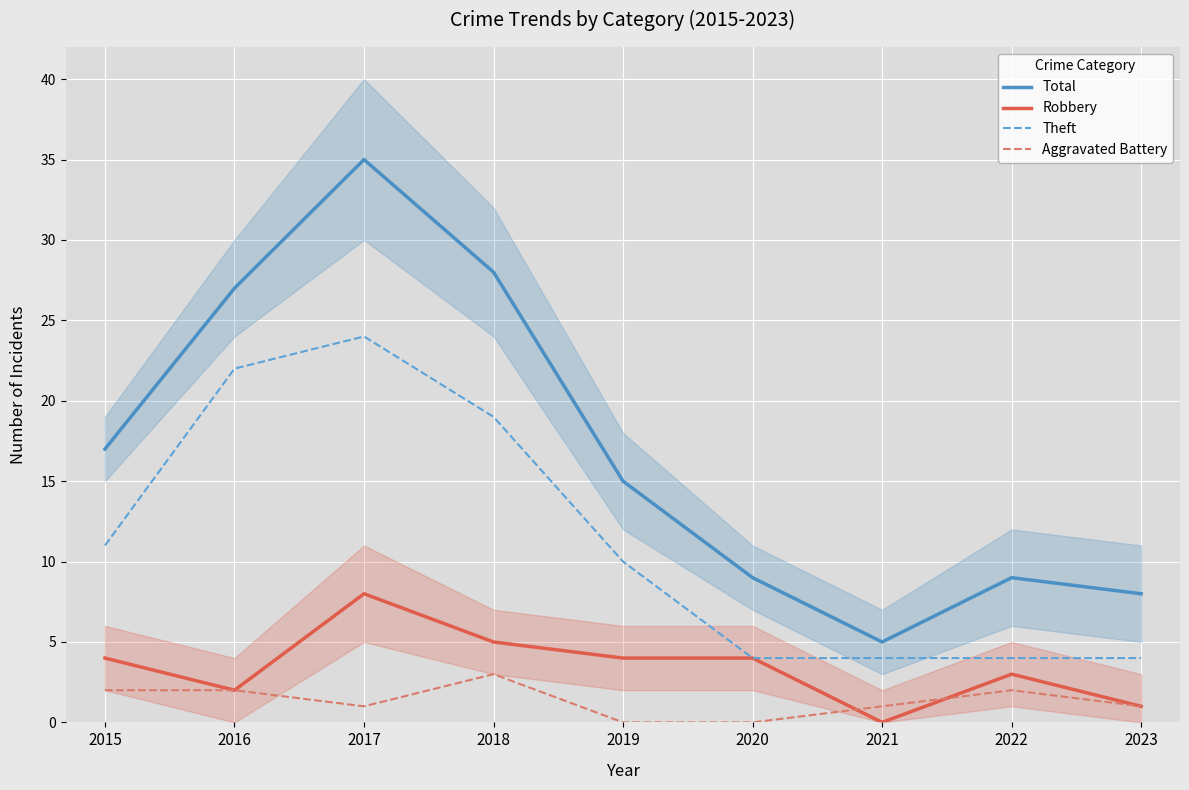

What are all the series names shown in the legend?

Total, Robbery, Theft, Aggravated Battery